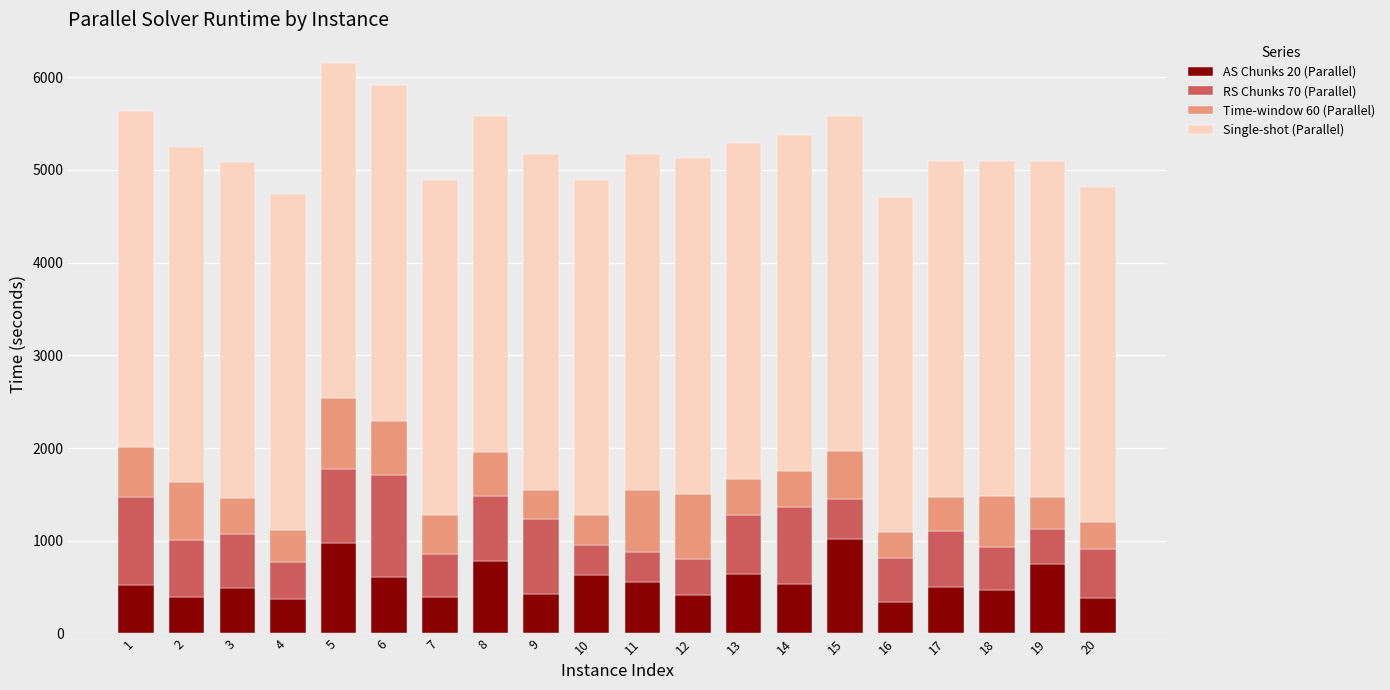

What is the maximum value for AS Chunks 20 (Parallel)?

1015.5